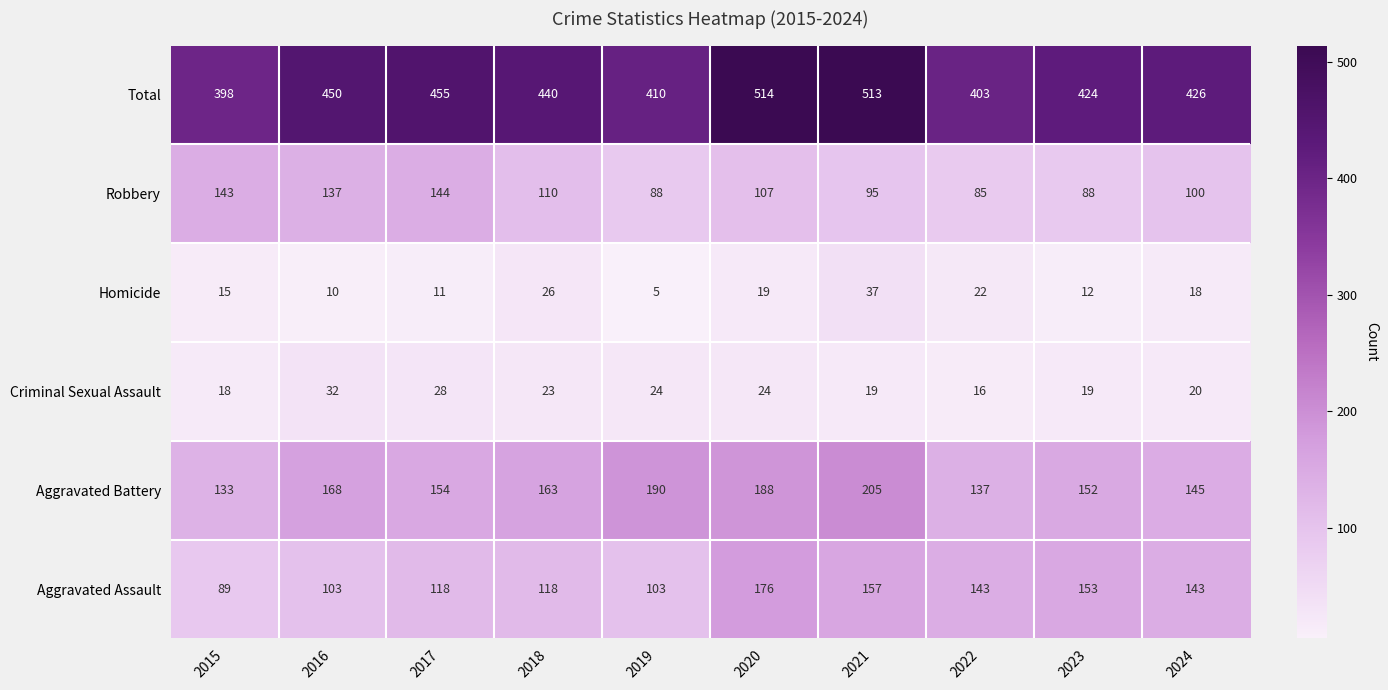

Between 2022 and 2023, which series saw the biggest shift?

Total